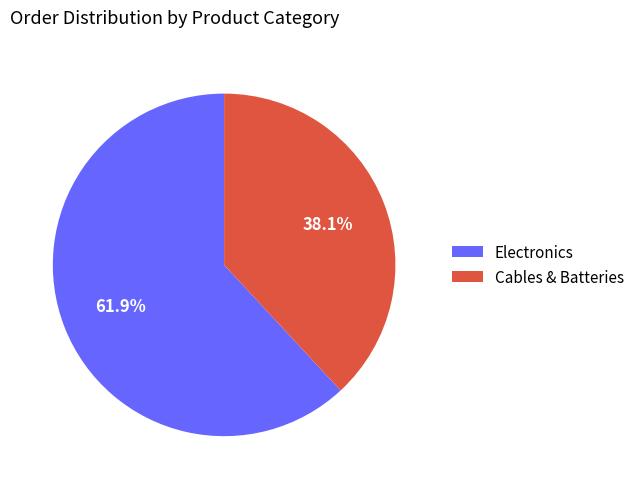

Rank the categories by value from highest to lowest.

Electronics, Cables & Batteries